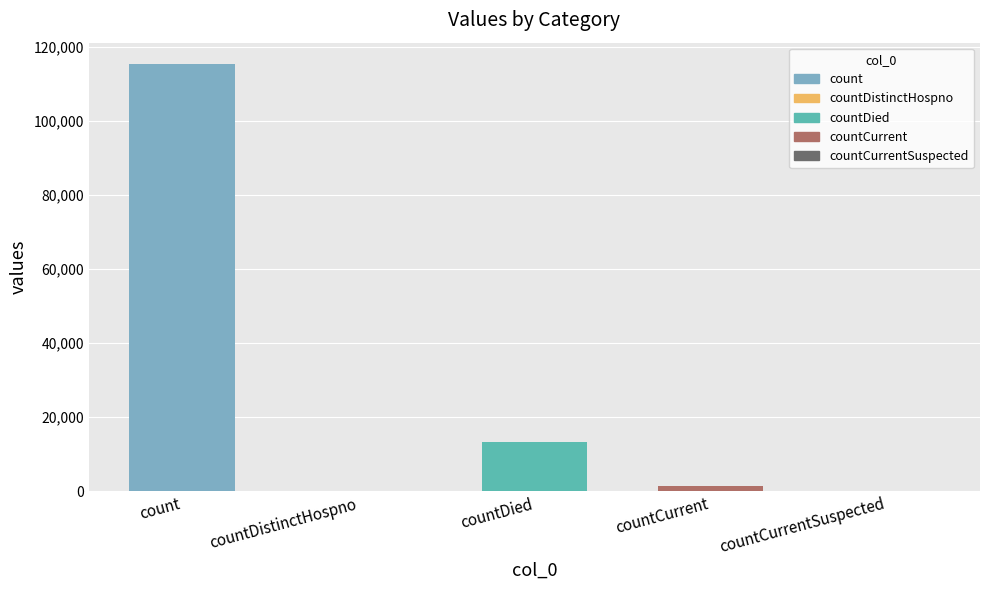

The chart shows a value of 115379 at count. True or false?

True